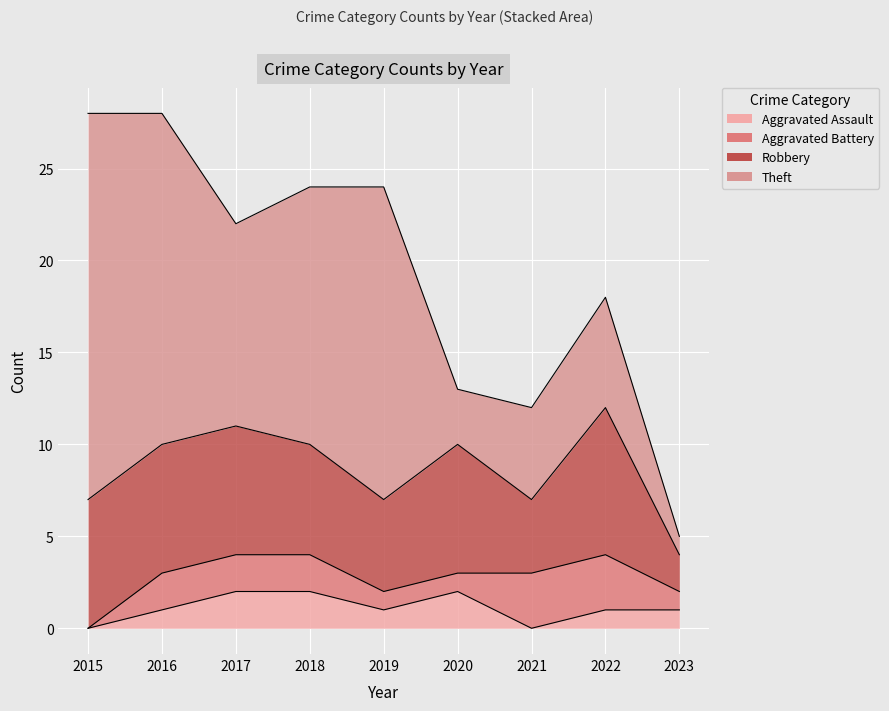

Reading right to left, transcribe all the data shown in this chart.

Aggravated Assault: 1	1	0	2	1	2	2	1	0
Aggravated Battery: 1	3	3	1	1	2	2	2	0
Robbery: 2	8	4	7	5	6	7	7	7
Theft: 1	6	5	3	17	14	11	18	21